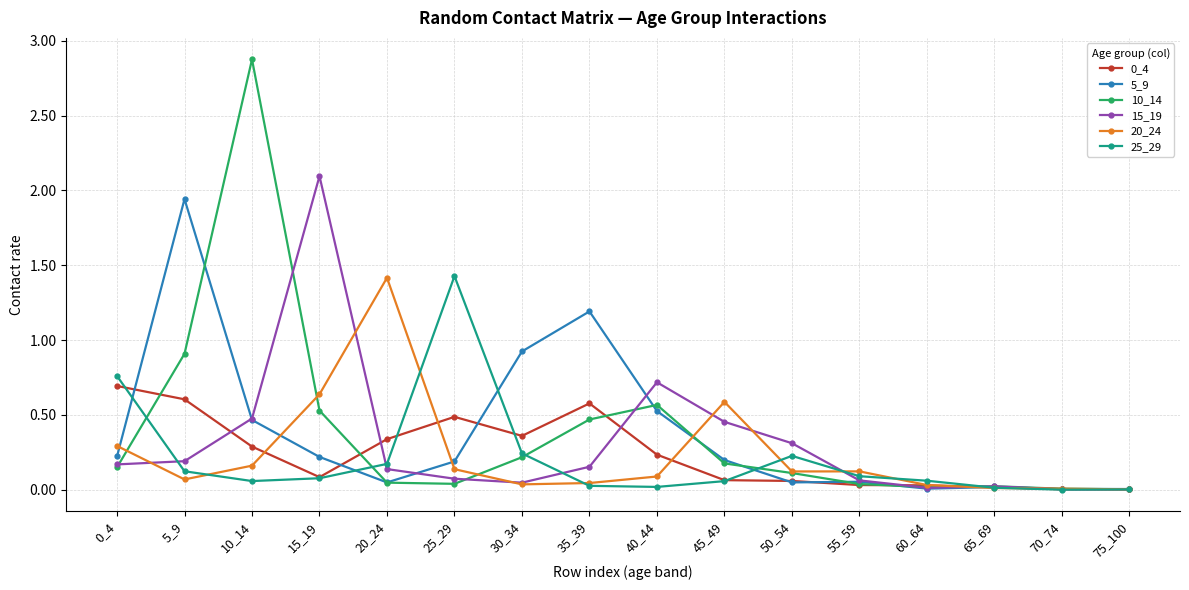

Is it true that 20_24 equals 0.6 at 45_49?

True